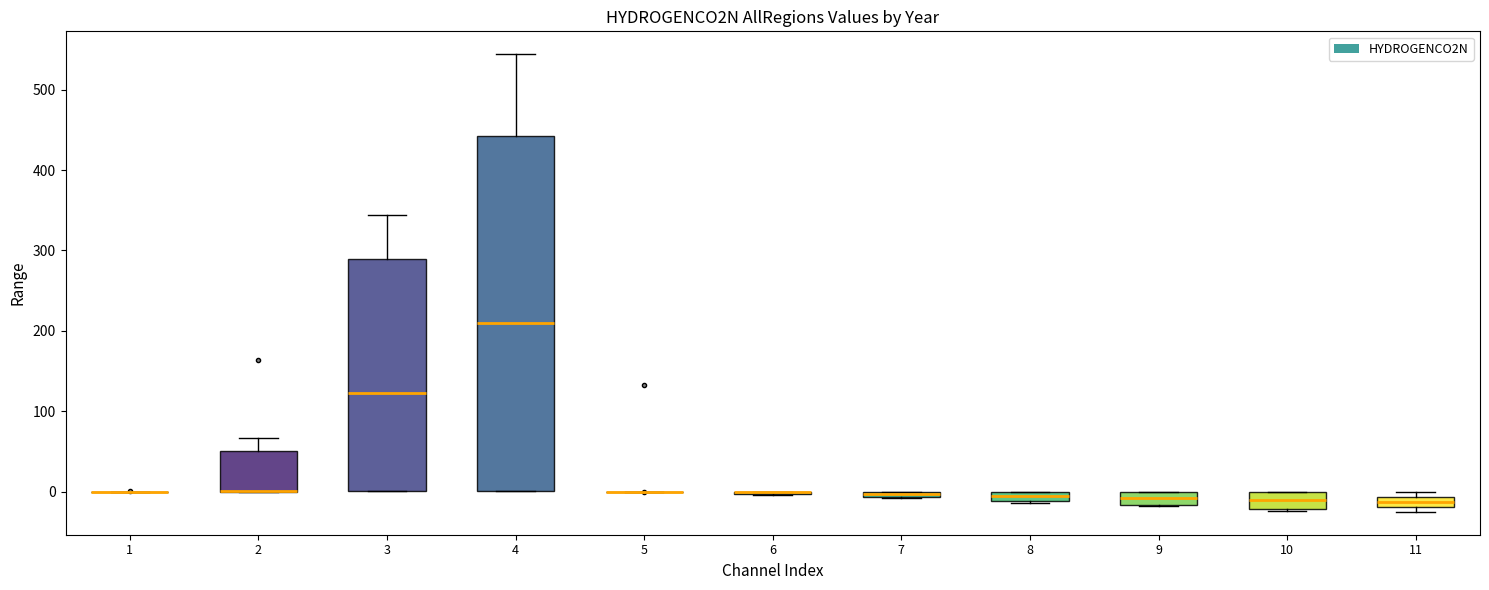

Comparing the boxes themselves (not the whiskers), which one is the tallest?

4